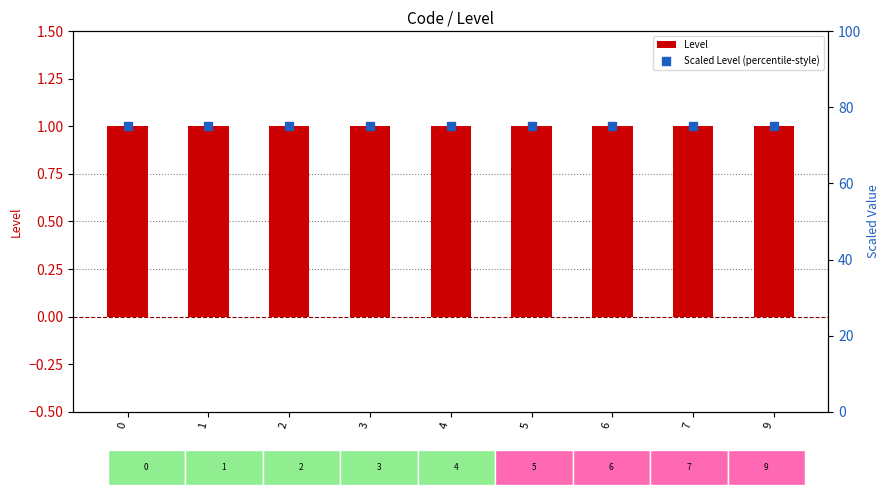

Which series has the widest spread of Y values?

Level